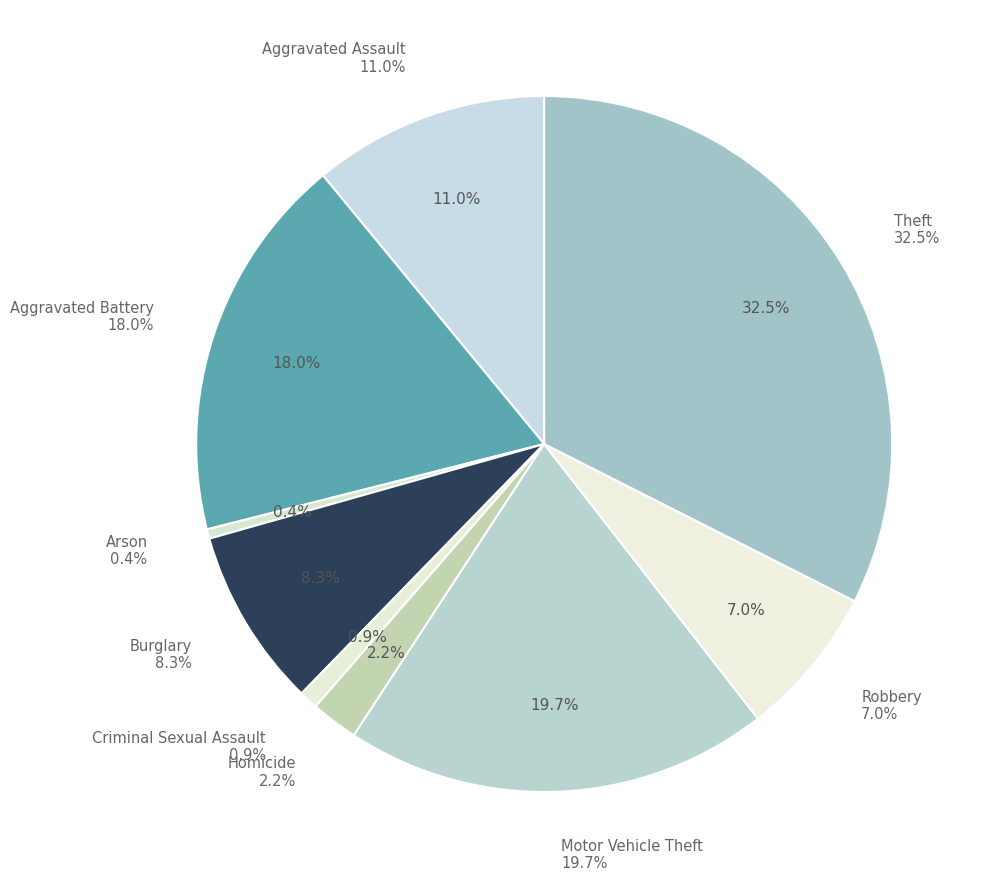

To the nearest percent, what is the average slice percentage?

11%